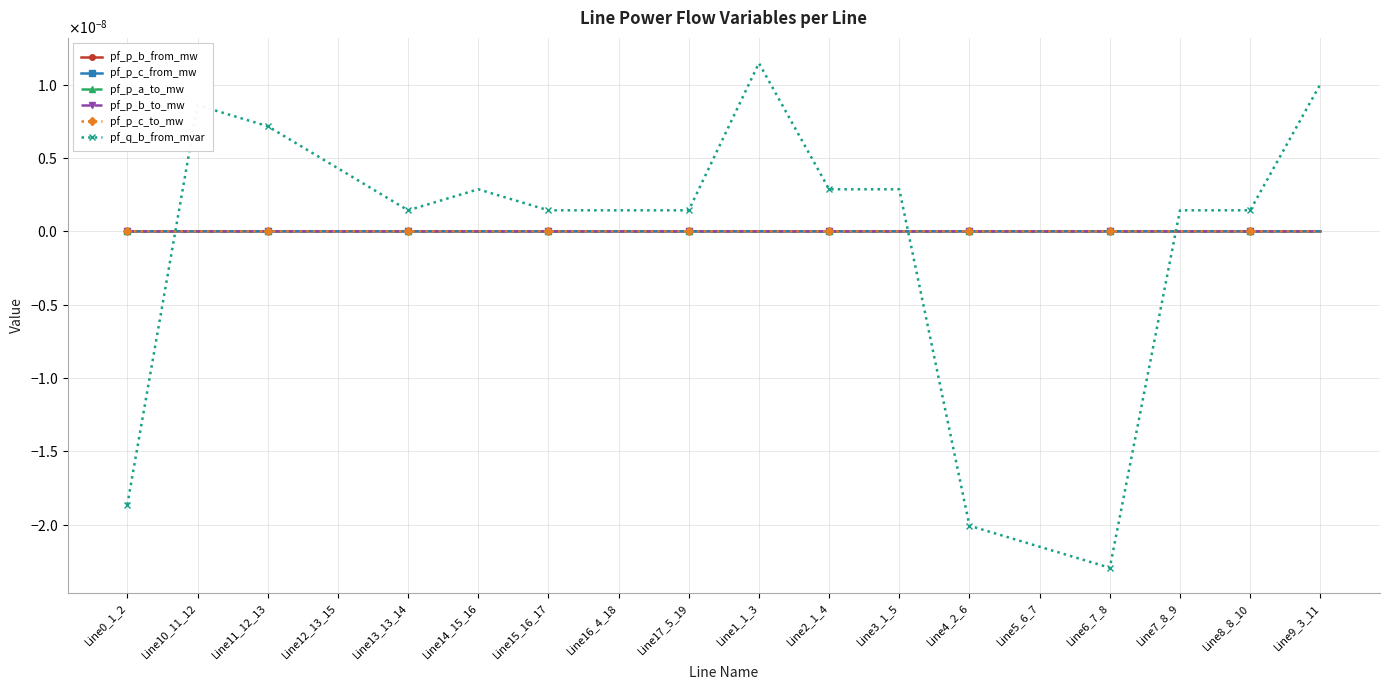

True or false: pf_q_b_from_mvar has more than 0 points higher than both neighbors.

True